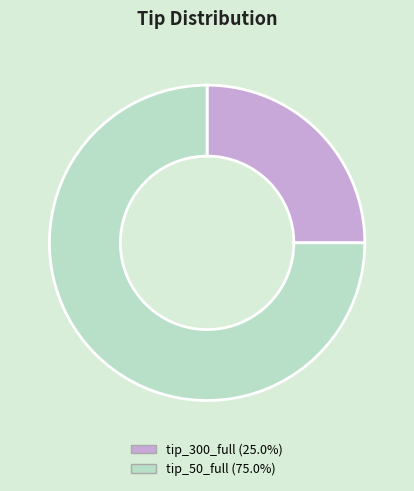

Approximately how many times larger is the value at tip_300_full compared to tip_50_full?

0.3